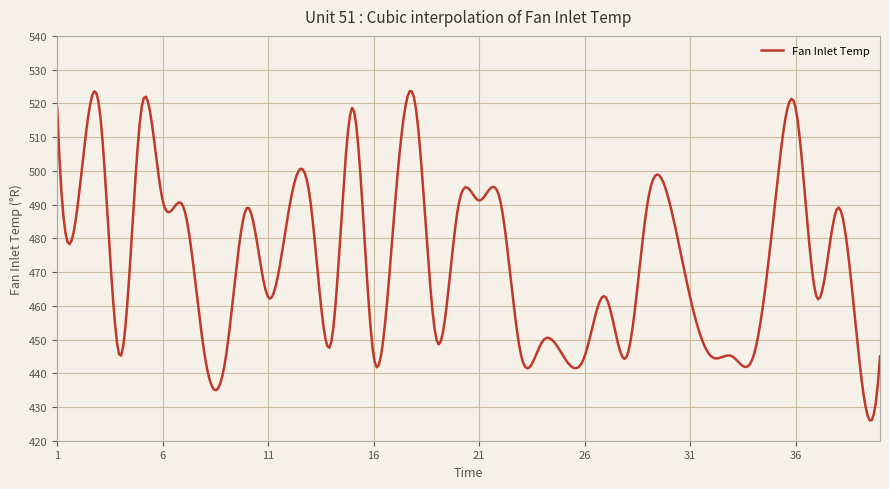

What is the maximum value shown in the chart?

523.6